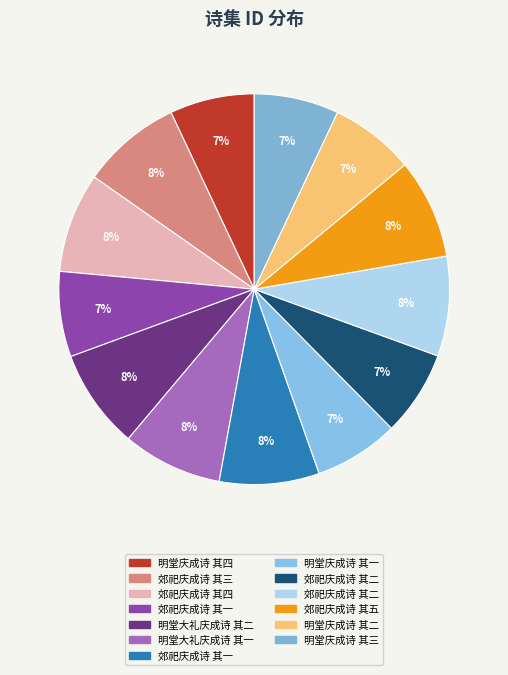

How many segments does this pie chart have?

13